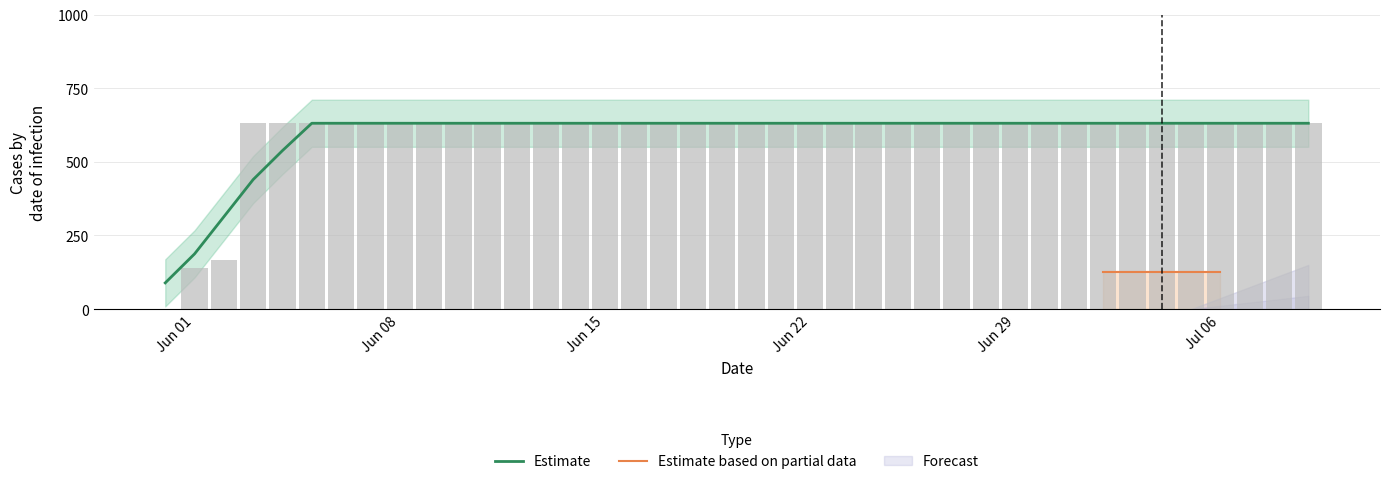

Reading left to right, what are all the values shown in this chart?

0	139	167	631	631	631	631	631	631	631	631	631	631	631	631	631	631	631	631	631	631	631	631	631	631	631	631	631	631	631	631	631	631	631	631	631	631	631	631	631